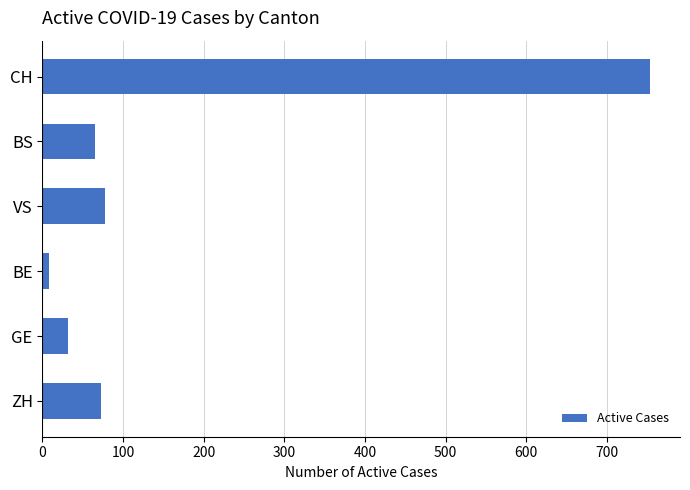

Which has a higher value, ZH or GE?

ZH